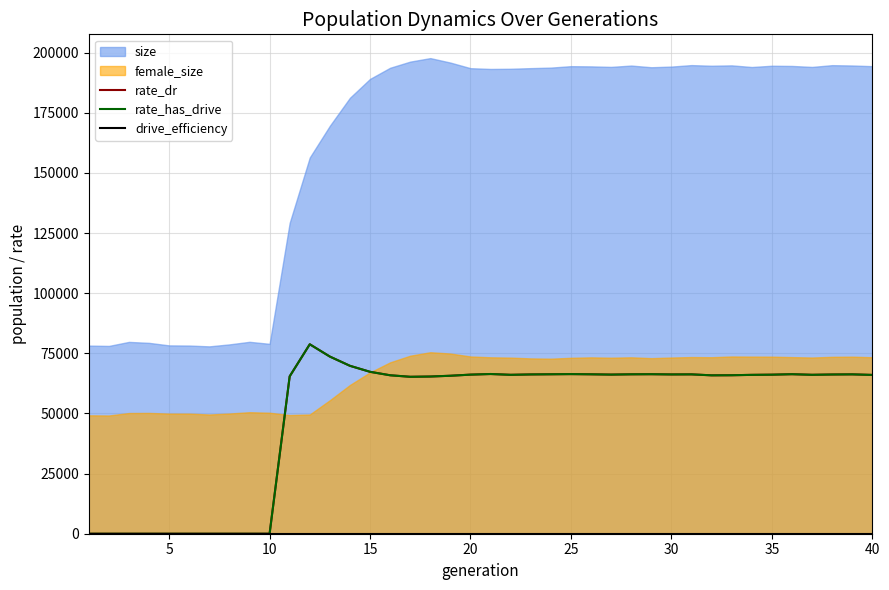

True or false: rate_has_drive has more than 2 points higher than both neighbors.

True